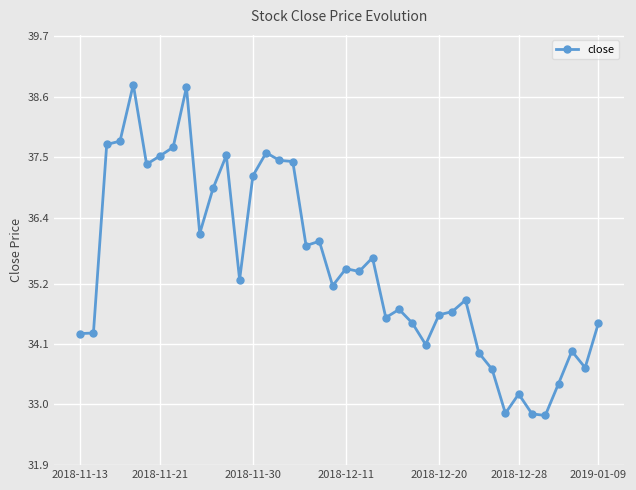

What is the value of the 38th point from the left?

34.0